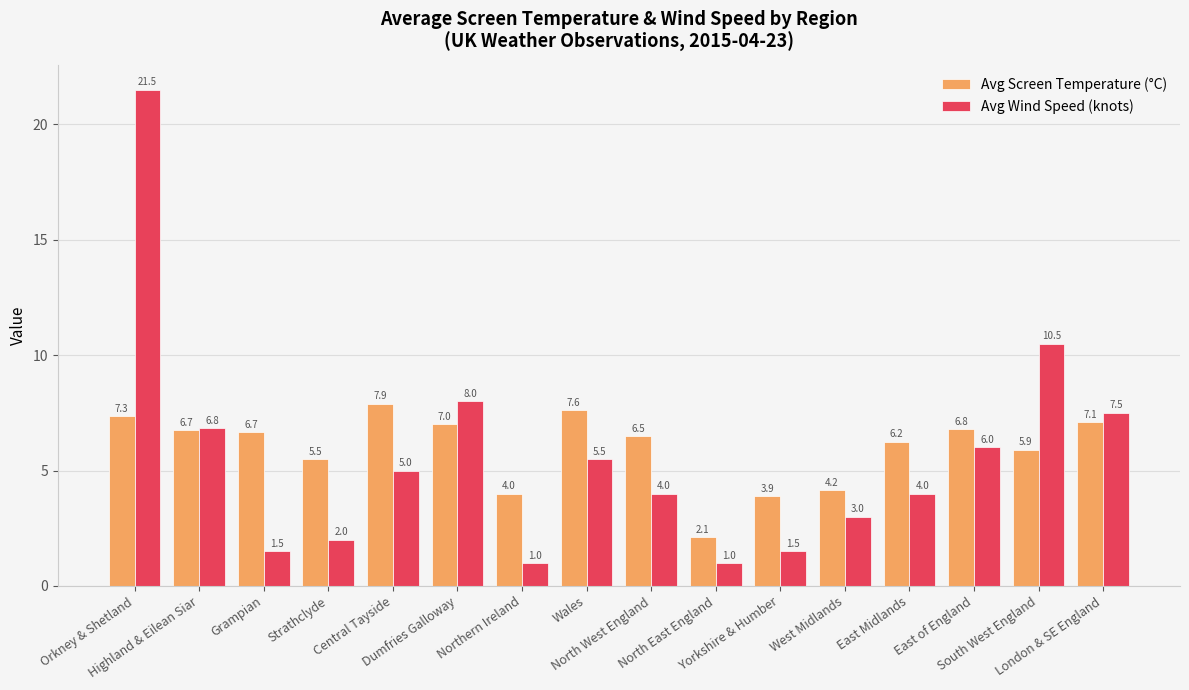

Where is Avg Wind Speed (knots) nearest to the value 11?

South West England